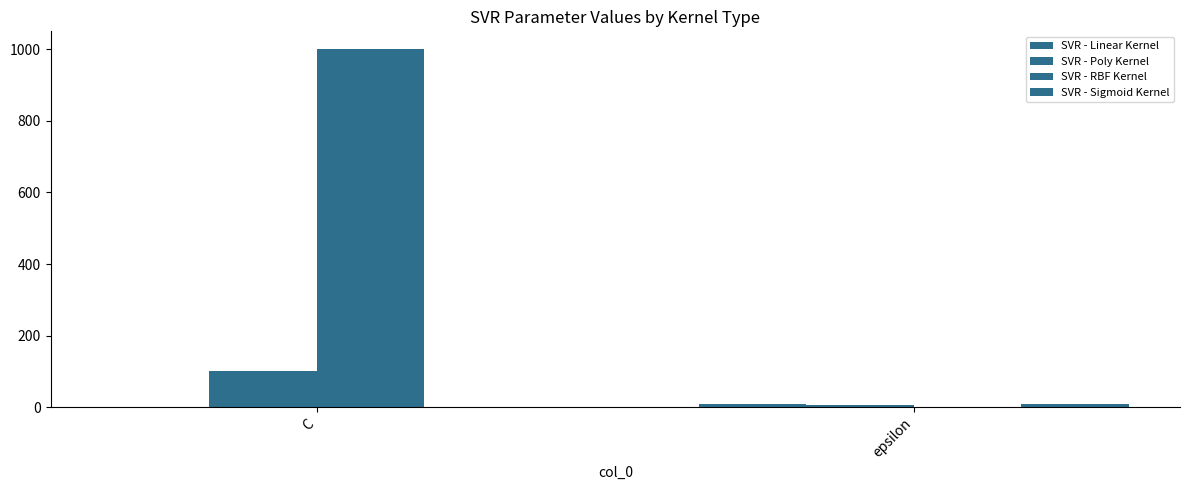

Which series has the largest total across all categories?

SVR - RBF Kernel